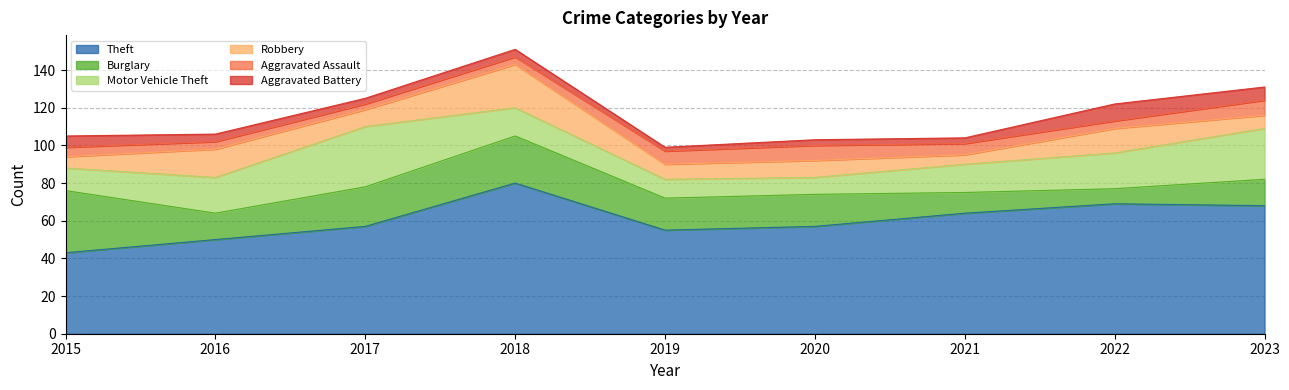

True or false: Aggravated Battery and Burglary cross at least once.

True